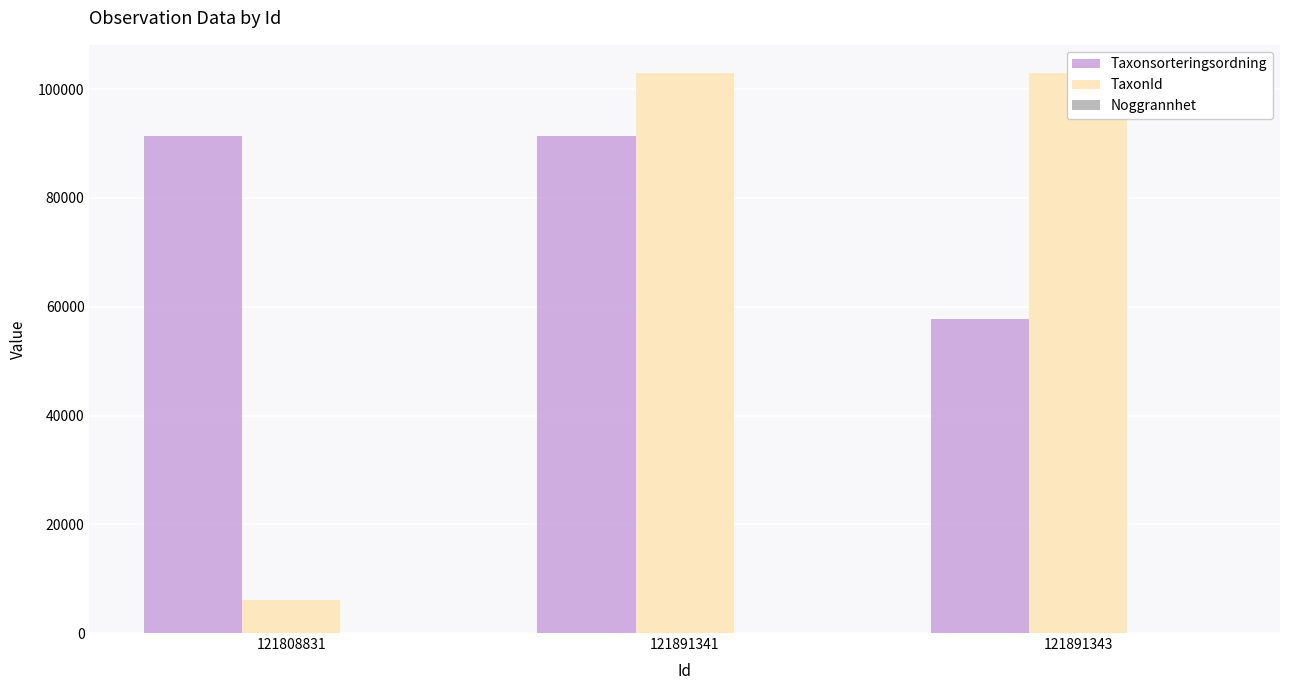

What are all the series names shown in the legend?

Taxonsorteringsordning, TaxonId, Noggrannhet